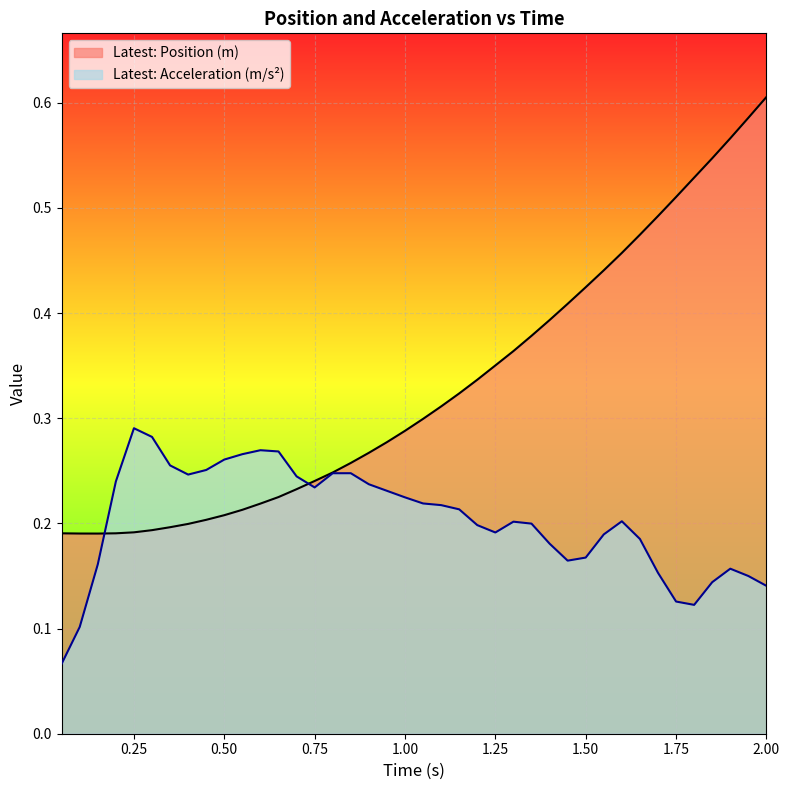

Which category has the highest value in the Latest: Position (m) series?

2.00